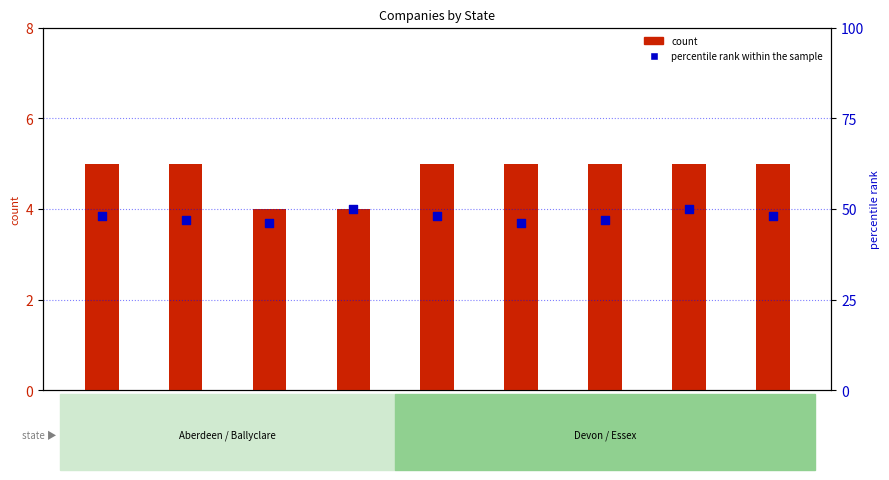

Which series has the largest total across all categories?

percentile rank within the sample